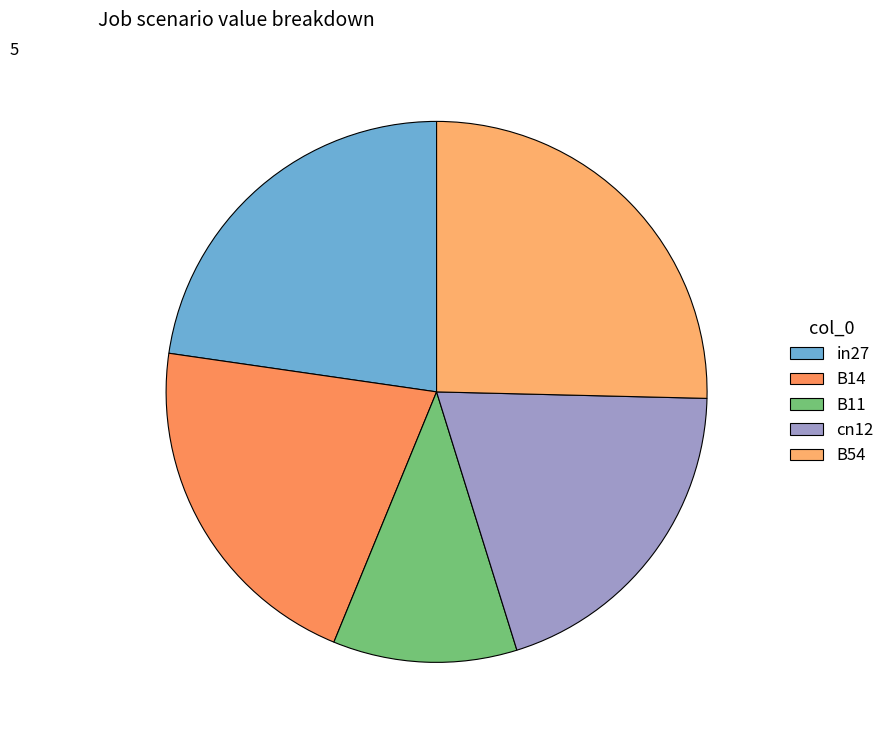

How many segments does this pie chart have?

5